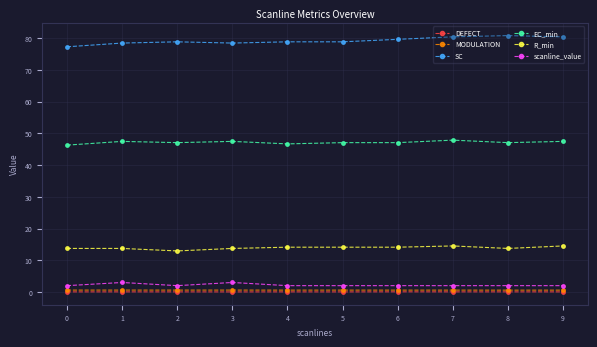

Is the value of R_min at 3 greater than the value of SC at 3?

No